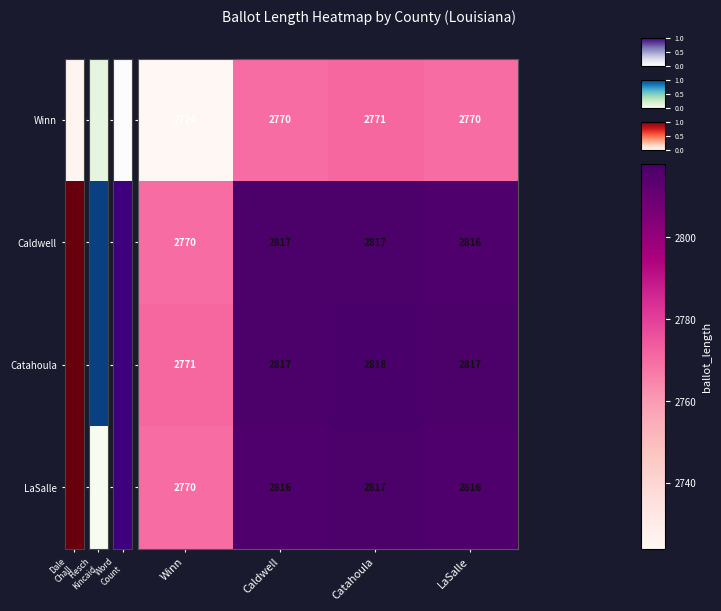

What is the total value across all series at Caldwell?

11220